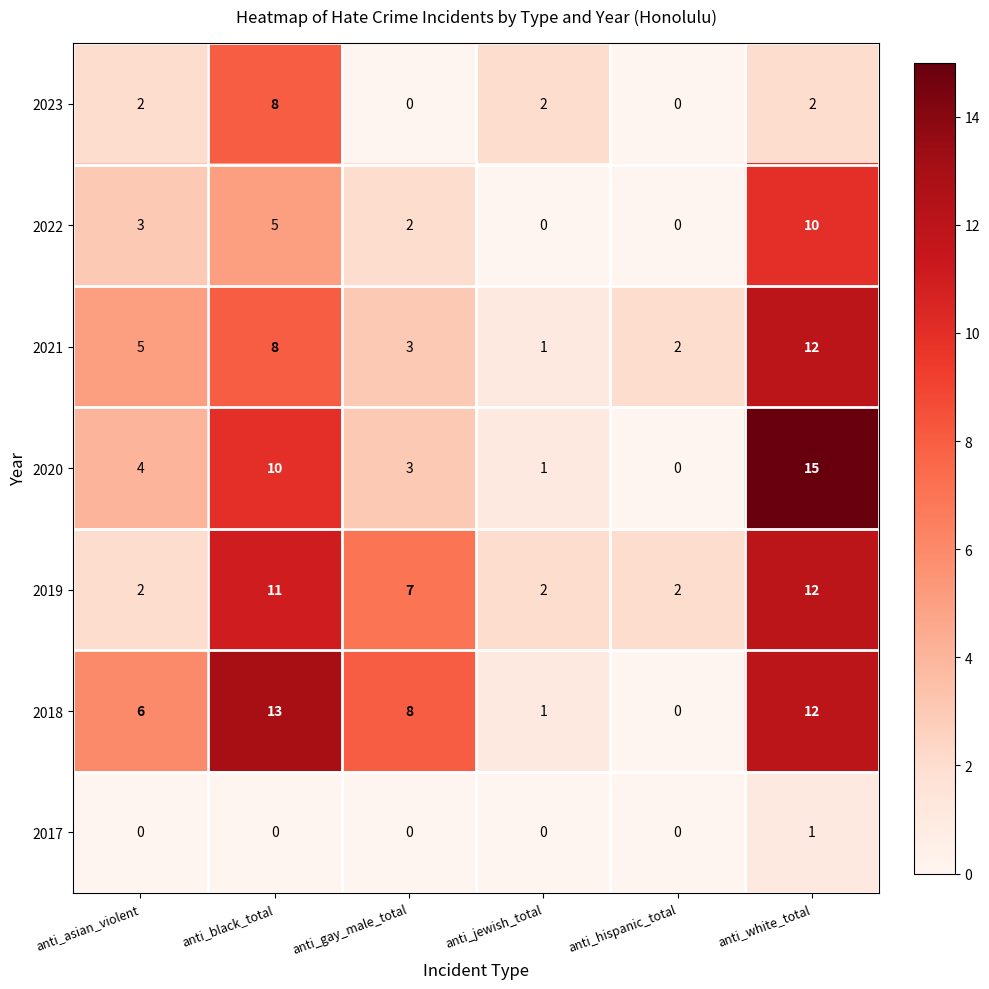

Which series has the largest range (max minus min)?

2020